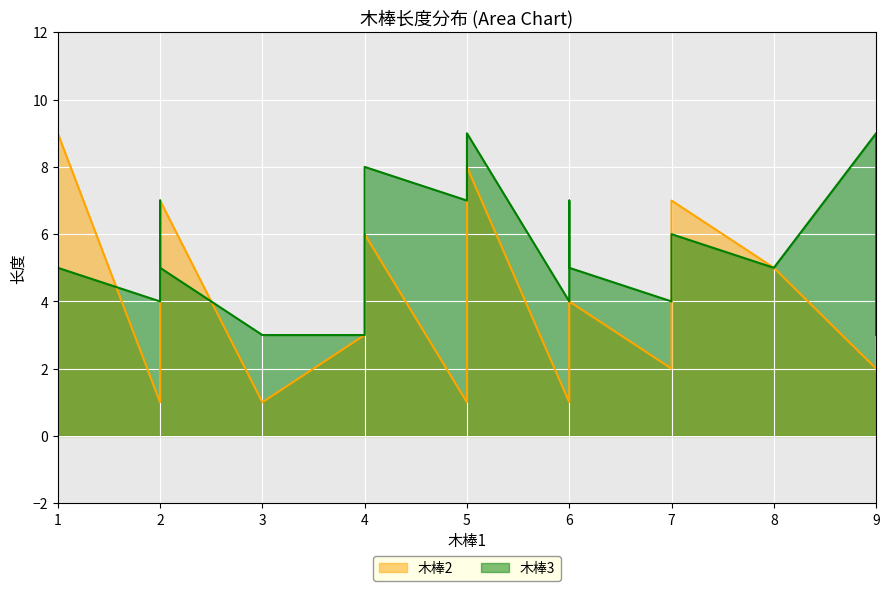

True or false: 木棒3 and 木棒2 intersect in this chart.

True